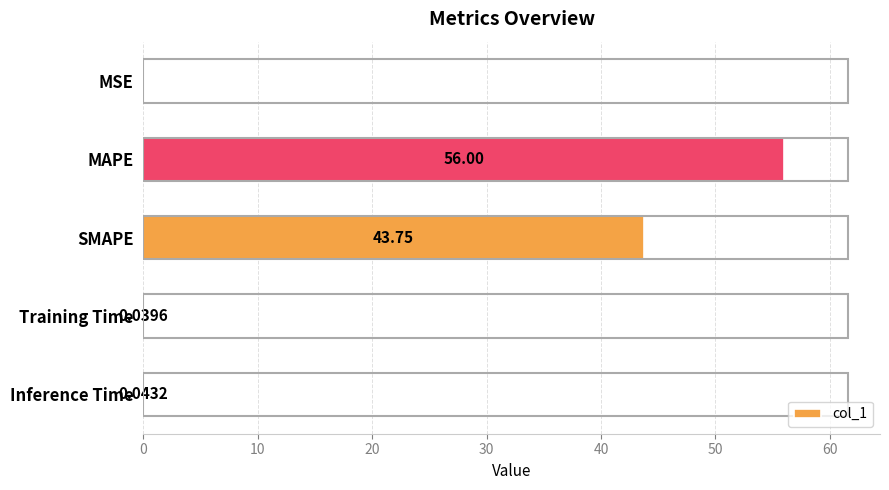

What is the sum of the values at Inference Time and SMAPE?

43.8